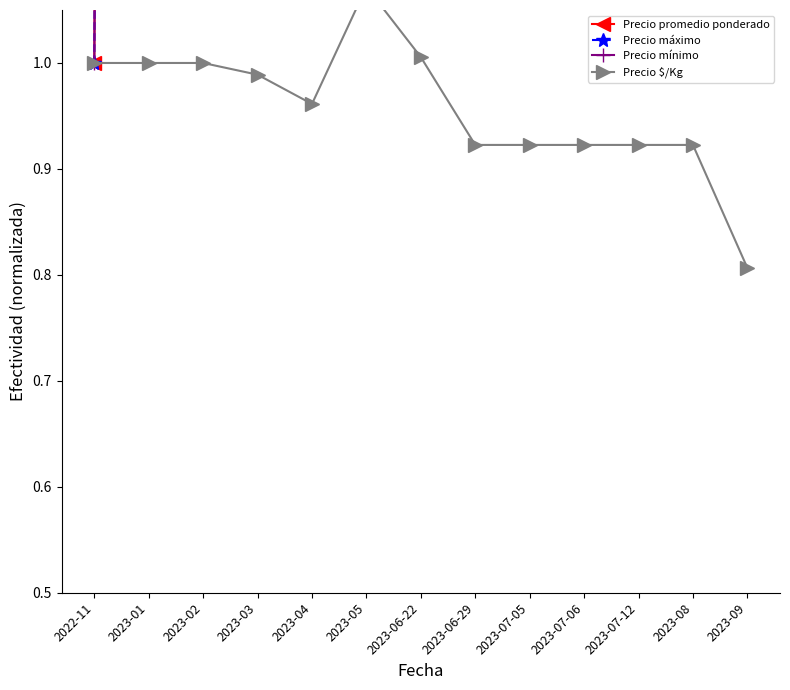

What is the sum of all Precio máximo values?

111.0